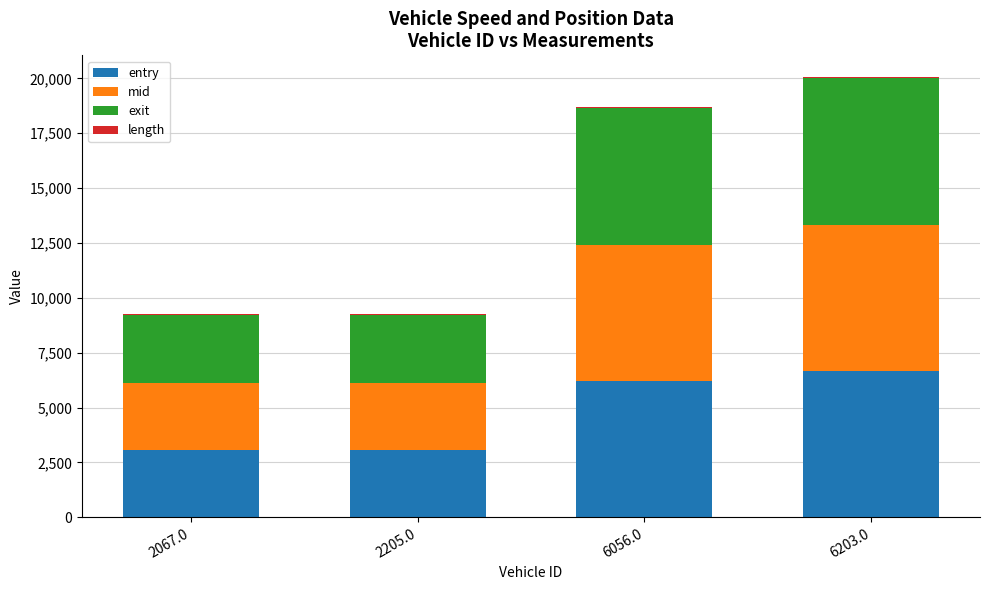

Where is entry nearest to the value 4861?

6056.0